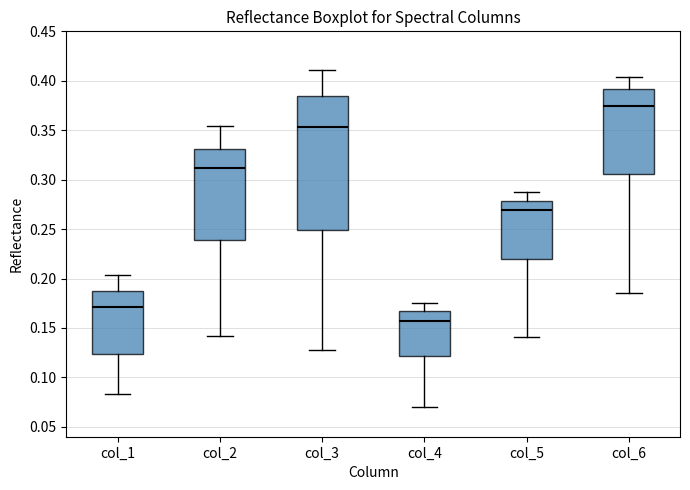

Reading left to right, read every box against the y-axis: the position of its median line, the range the box covers, and the ends of its whiskers. The values are not printed on the chart, so give them approximately, as read against the axis.

col_1: median 0.170, box 0.125 to 0.185, whiskers 0.085 to 0.205
col_2: median 0.310, box 0.240 to 0.330, whiskers 0.140 to 0.355
col_3: median 0.355, box 0.250 to 0.385, whiskers 0.130 to 0.410
col_4: median 0.155, box 0.120 to 0.165, whiskers 0.070 to 0.175
col_5: median 0.270, box 0.220 to 0.280, whiskers 0.140 to 0.285
col_6: median 0.375, box 0.305 to 0.390, whiskers 0.185 to 0.405